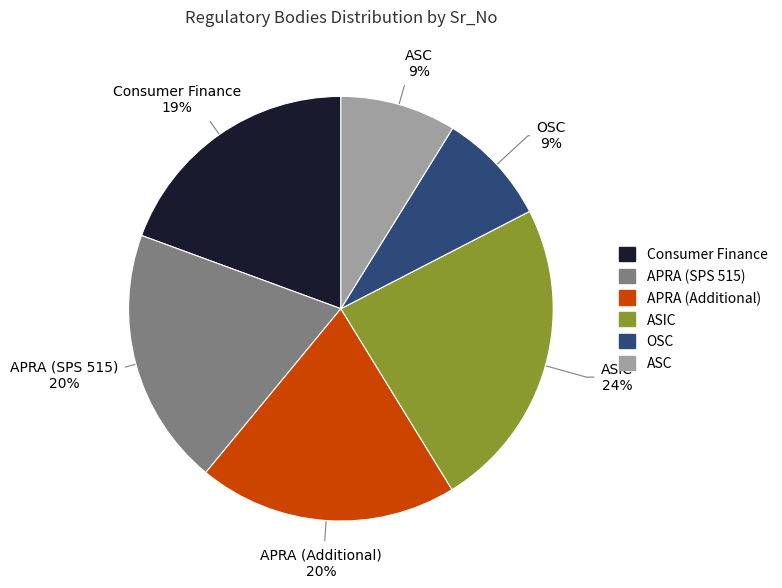

Is it true that APRA (SPS 515) is 20% of the pie?

True